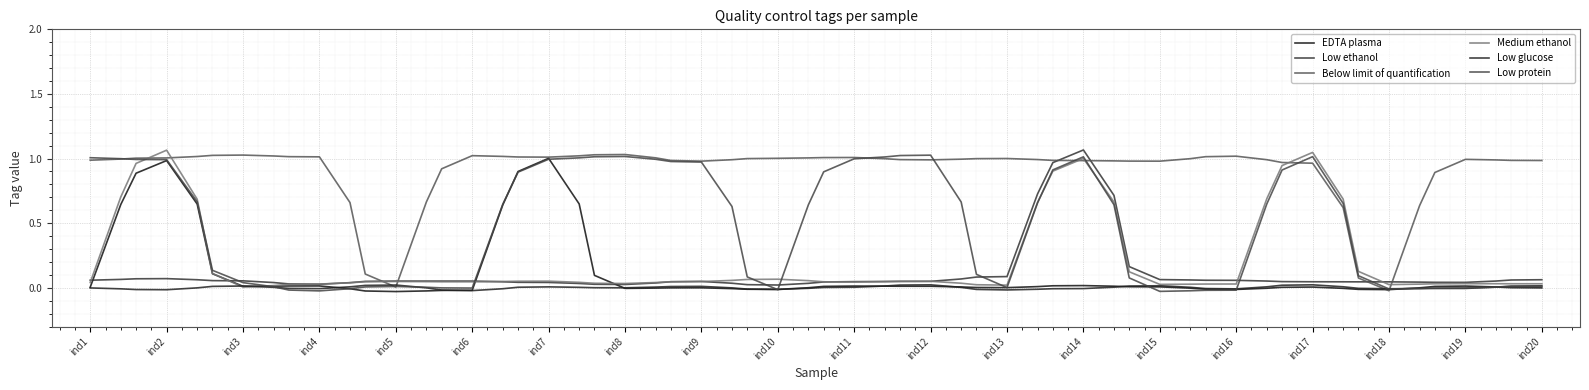

How many data points in Low protein are above 0?

9